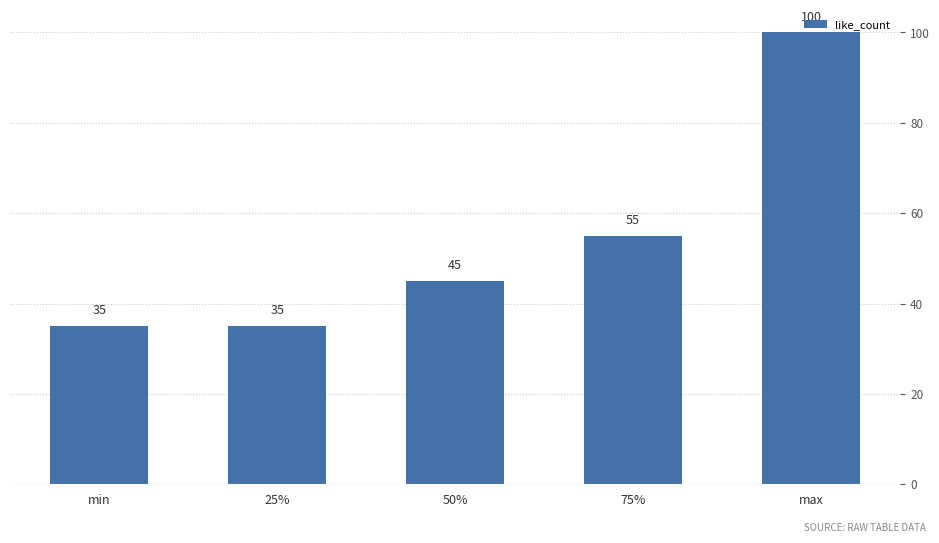

The value at 75% is 55. True or false?

True